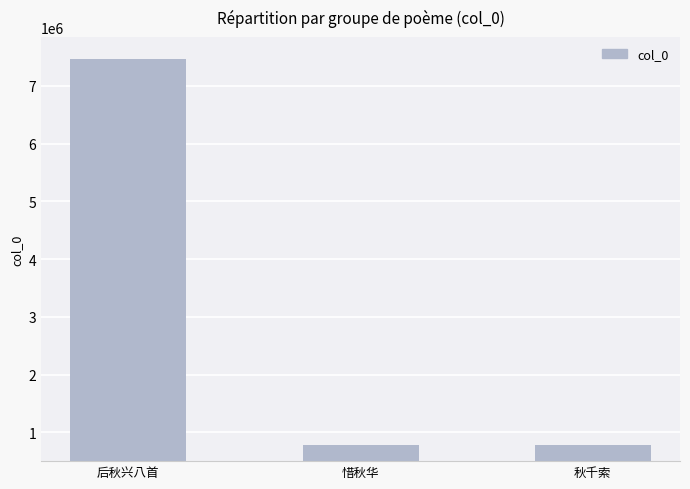

What is the sum of all values?

9031918